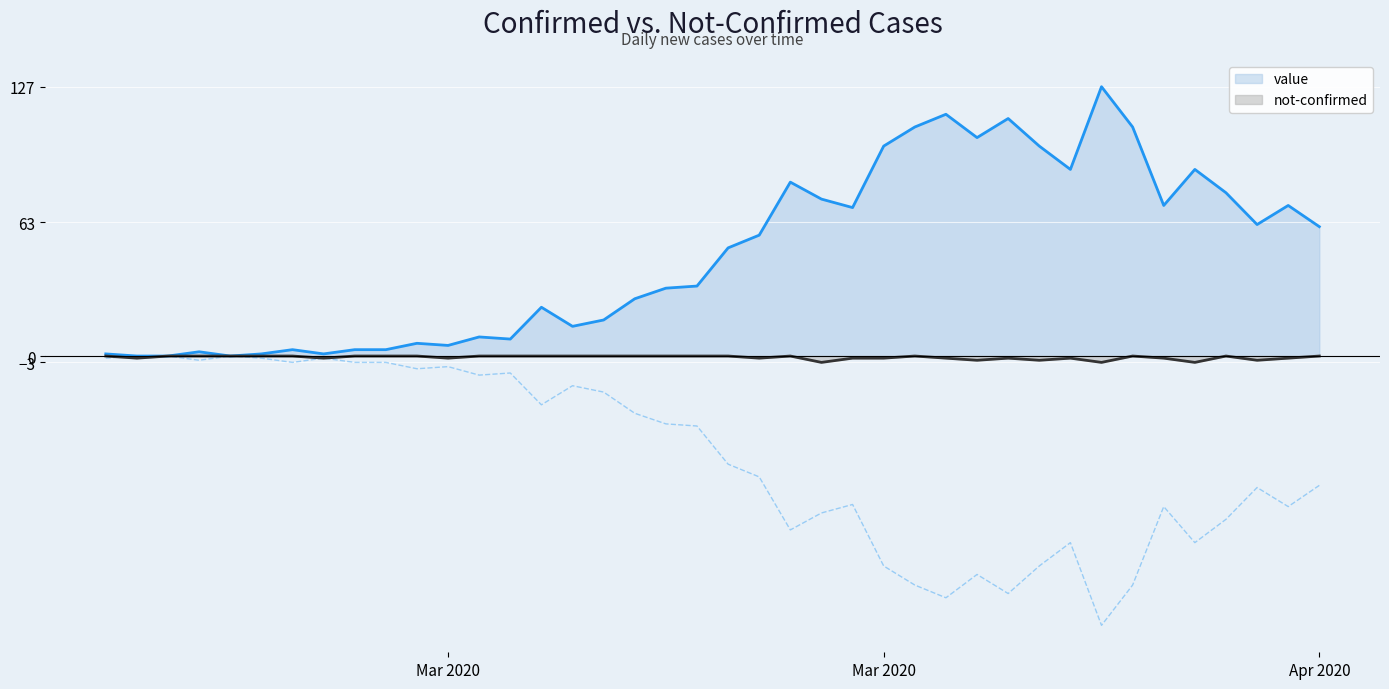

Rank the series by their average value, from highest to lowest.

value, not-confirmed